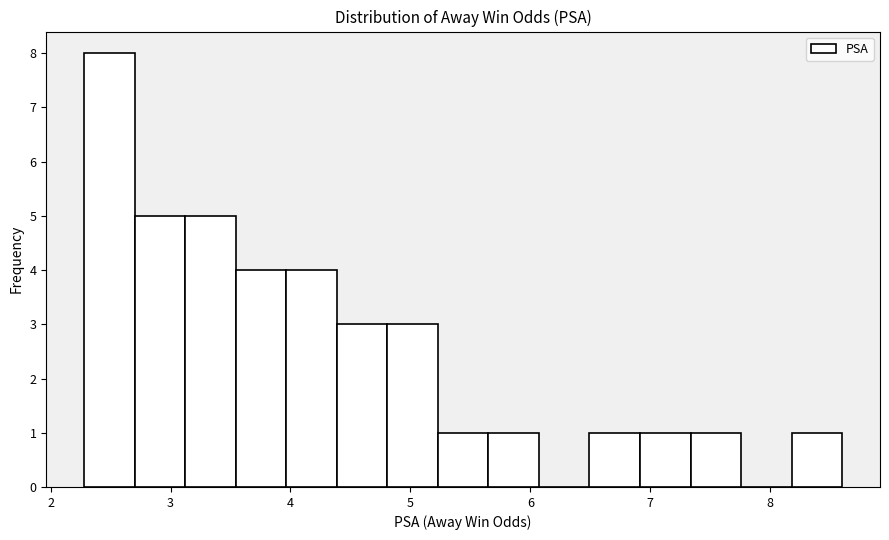

Reading left to right, list every bar in this chart as the range it spans on the x-axis followed by its height. Neither the bar edges nor the heights are printed on the chart, so give them approximately, as read against the axes.

2.3 to 2.7: 8
2.7 to 3.1: 5
3.1 to 3.5: 5
3.5 to 4.0: 4
4.0 to 4.4: 4
4.4 to 4.8: 3
4.8 to 5.2: 3
5.2 to 5.7: 1
5.7 to 6.1: 1
6.1 to 6.5: 0
6.5 to 6.9: 1
6.9 to 7.3: 1
7.3 to 7.8: 1
7.8 to 8.2: 0
8.2 to 8.6: 1